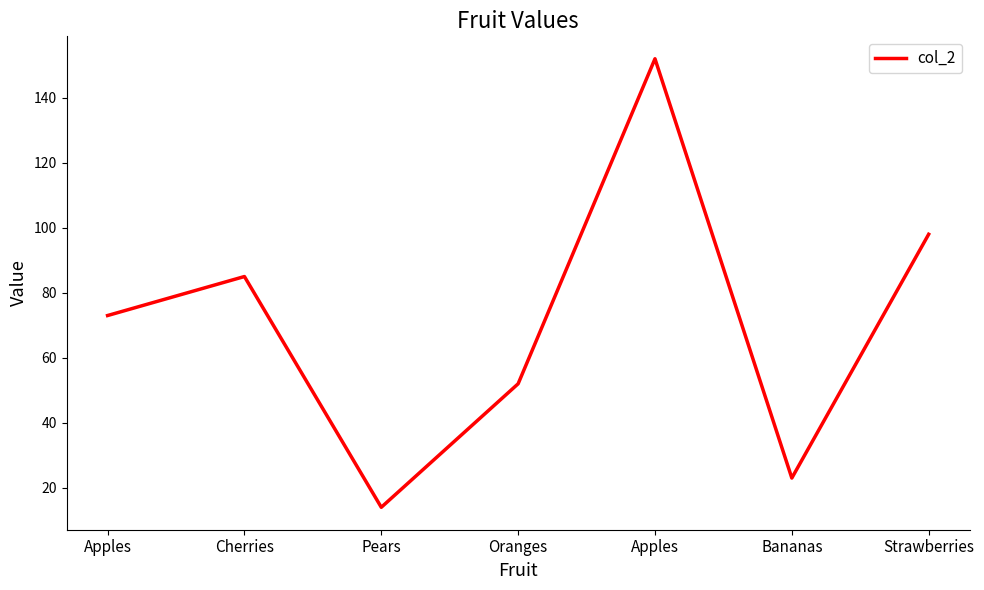

How many points are lower than both their immediate neighbors (excluding endpoints)?

2